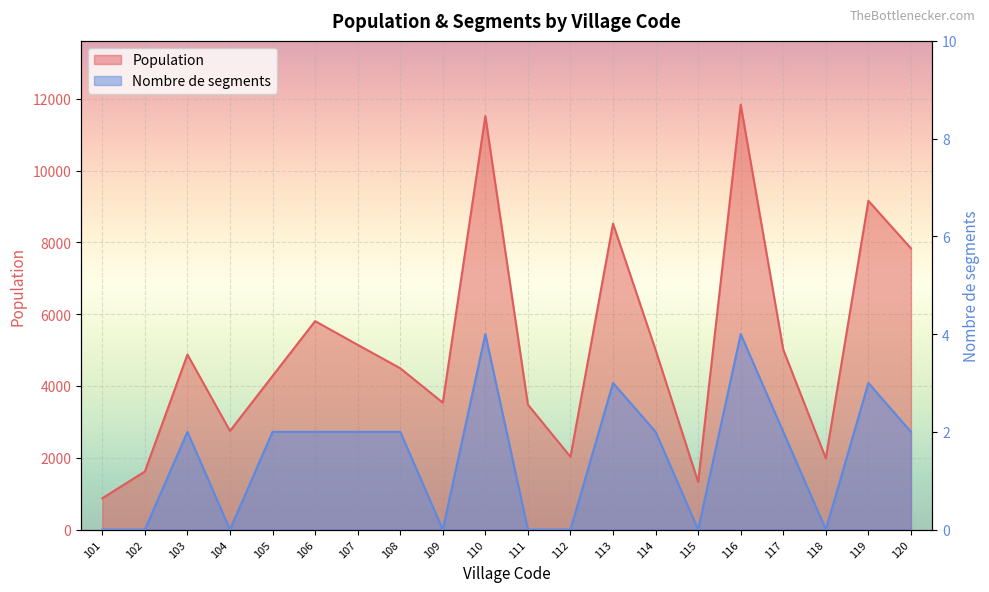

True or false: Nombre de segments has a value of 3 at 113.

True